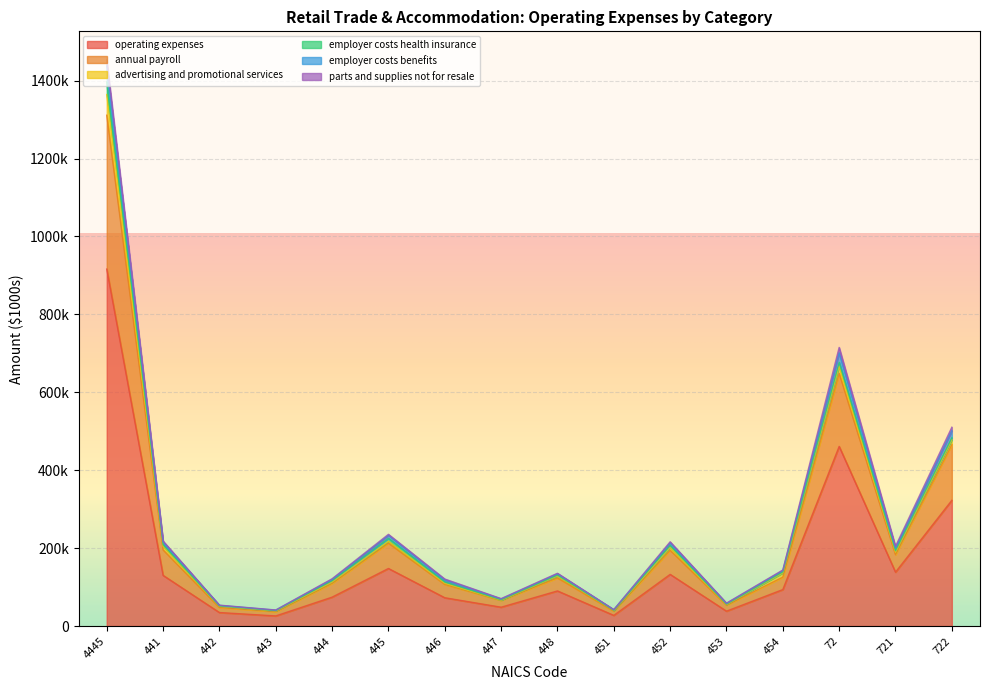

What is the label of the 5th point from the left?

444